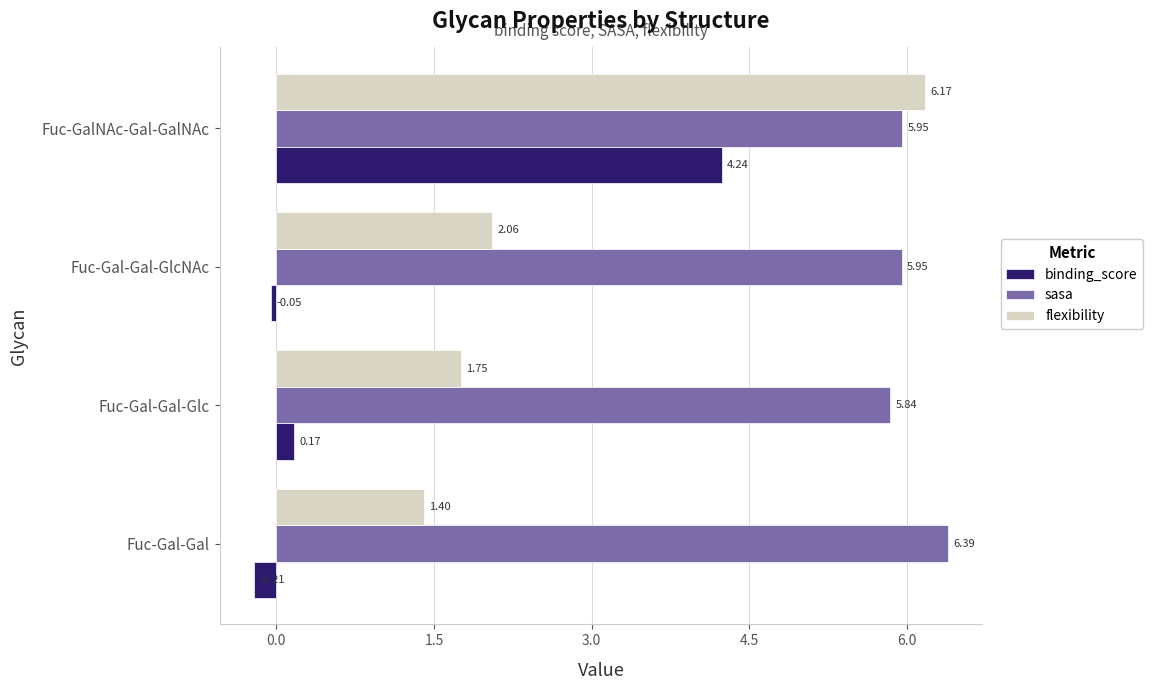

How many series are shown in this chart?

3